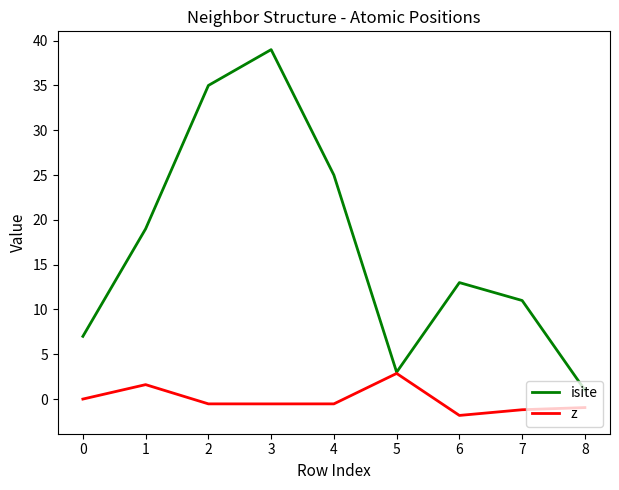

Which series has the largest total across all categories?

isite